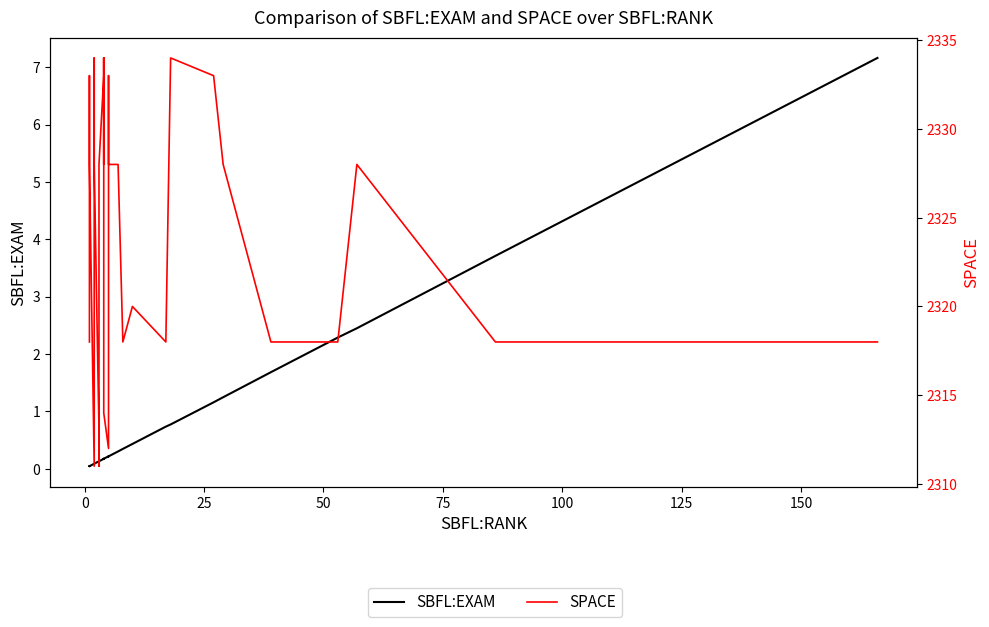

What is the difference between the second highest and second lowest values in the SPACE series?

23.0